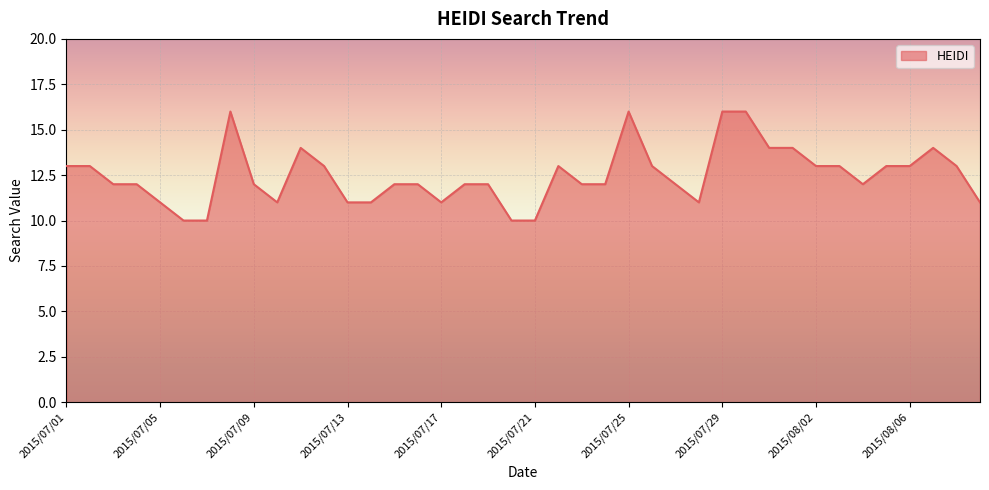

List the labels in order of value, largest first.

2015/07/08, 2015/07/25, 2015/07/29, 2015/07/30, 2015/07/11, 2015/07/31, 2015/08/01, 2015/08/07, 2015/07/01, 2015/07/02, 2015/07/12, 2015/07/22, 2015/07/26, 2015/08/02, 2015/08/03, 2015/08/05, 2015/08/06, 2015/08/08, 2015/07/03, 2015/07/04, 2015/07/09, 2015/07/15, 2015/07/16, 2015/07/18, 2015/07/19, 2015/07/23, 2015/07/24, 2015/07/27, 2015/08/04, 2015/07/05, 2015/07/10, 2015/07/13, 2015/07/14, 2015/07/17, 2015/07/28, 2015/08/09, 2015/07/06, 2015/07/07, 2015/07/20, 2015/07/21